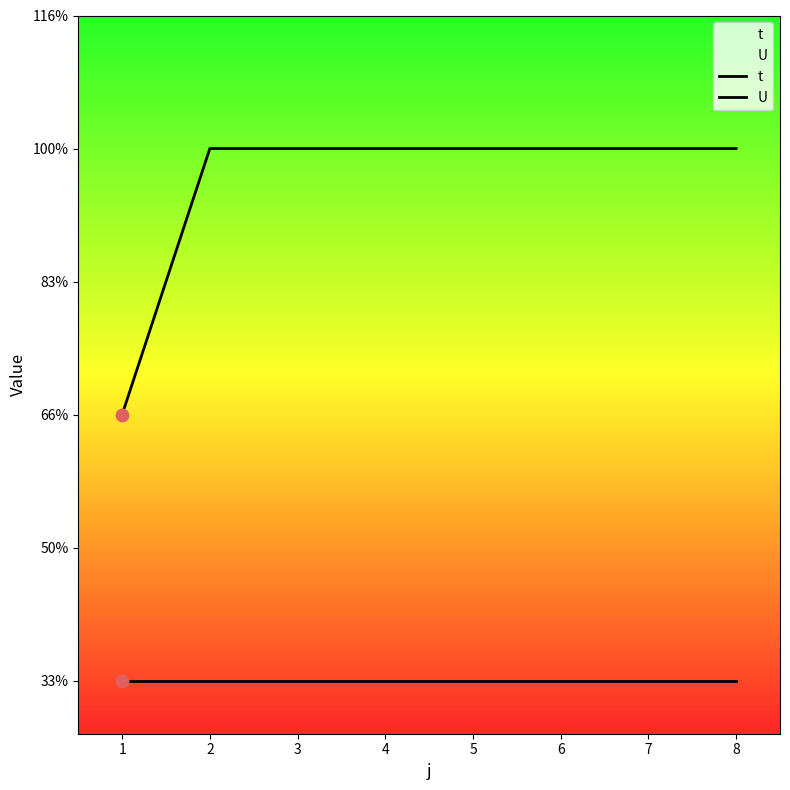

What are all the series names shown in the legend?

t, U